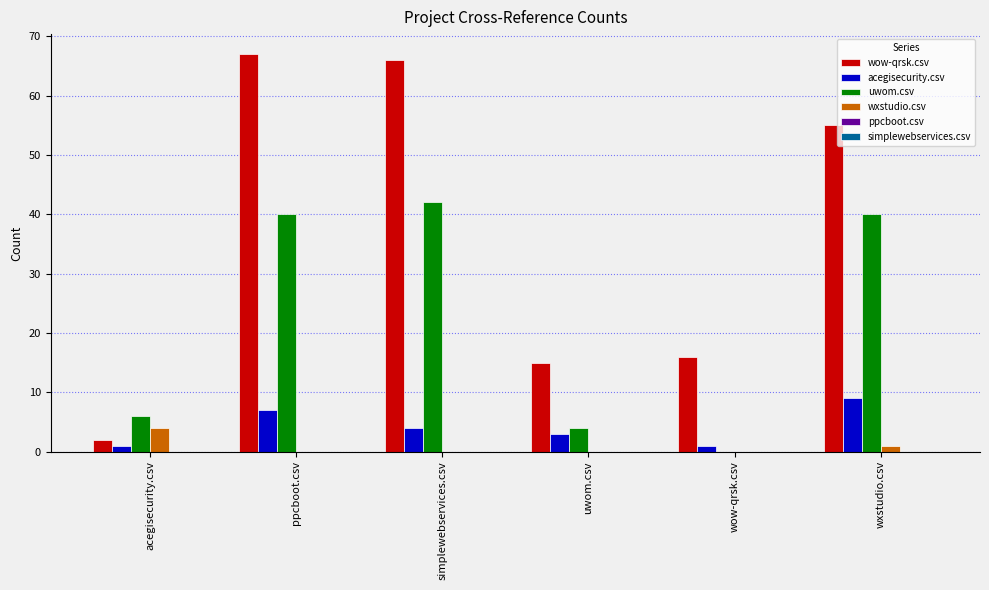

What is the total value across all series at uwom.csv?

22